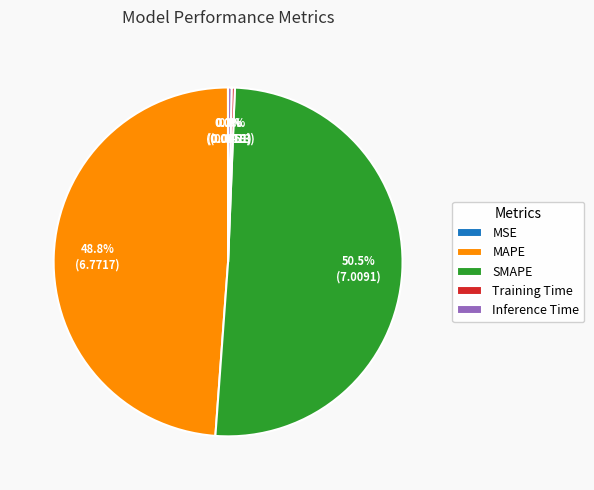

What is the largest slice in the pie chart?

SMAPE